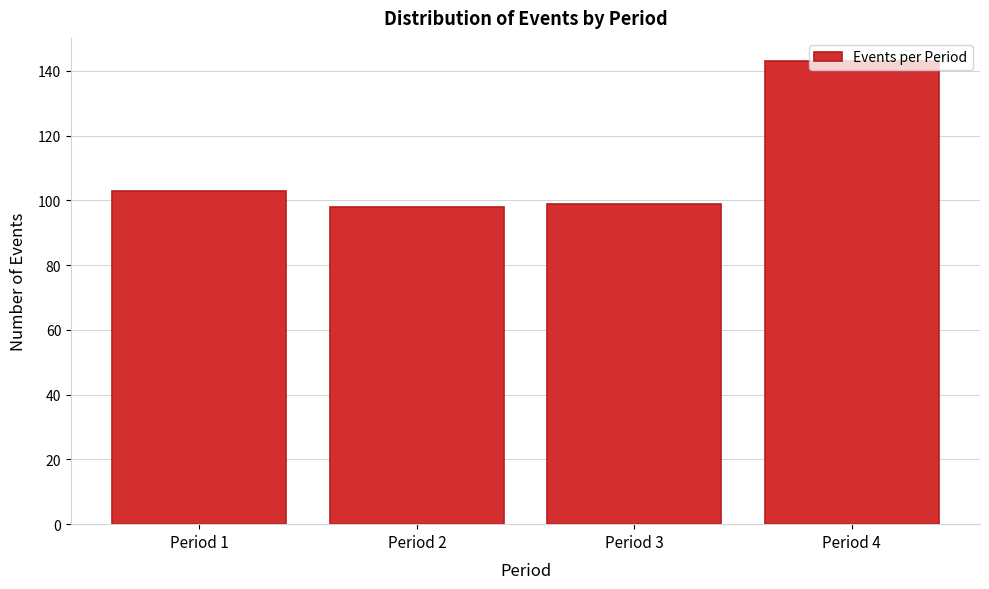

What is the value of the 1st bar from the left?

103